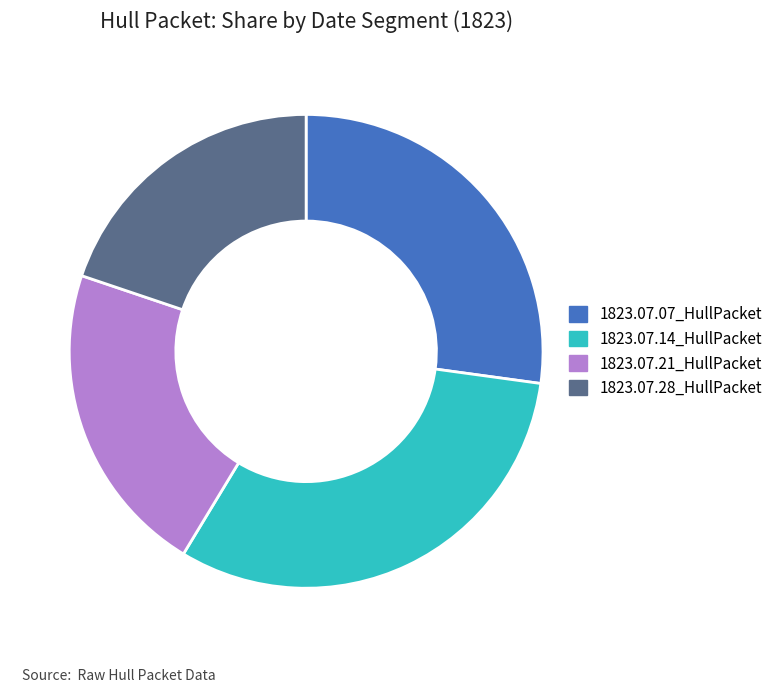

Combined, do 1823.07.07_HullPacket and 1823.07.14_HullPacket account for over 50%?

Yes